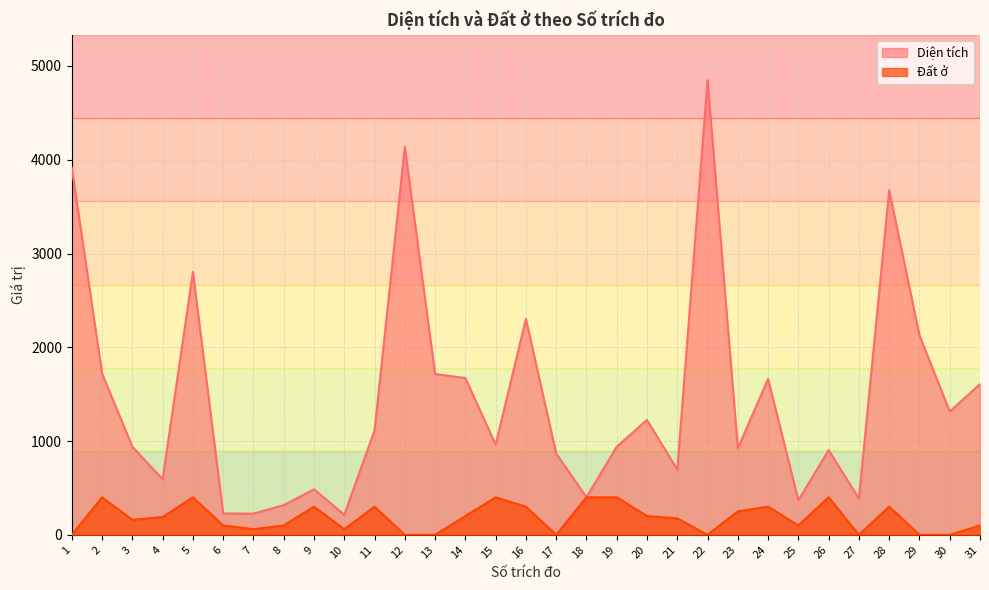

What is the sum of all Diện tích values?

45279.3